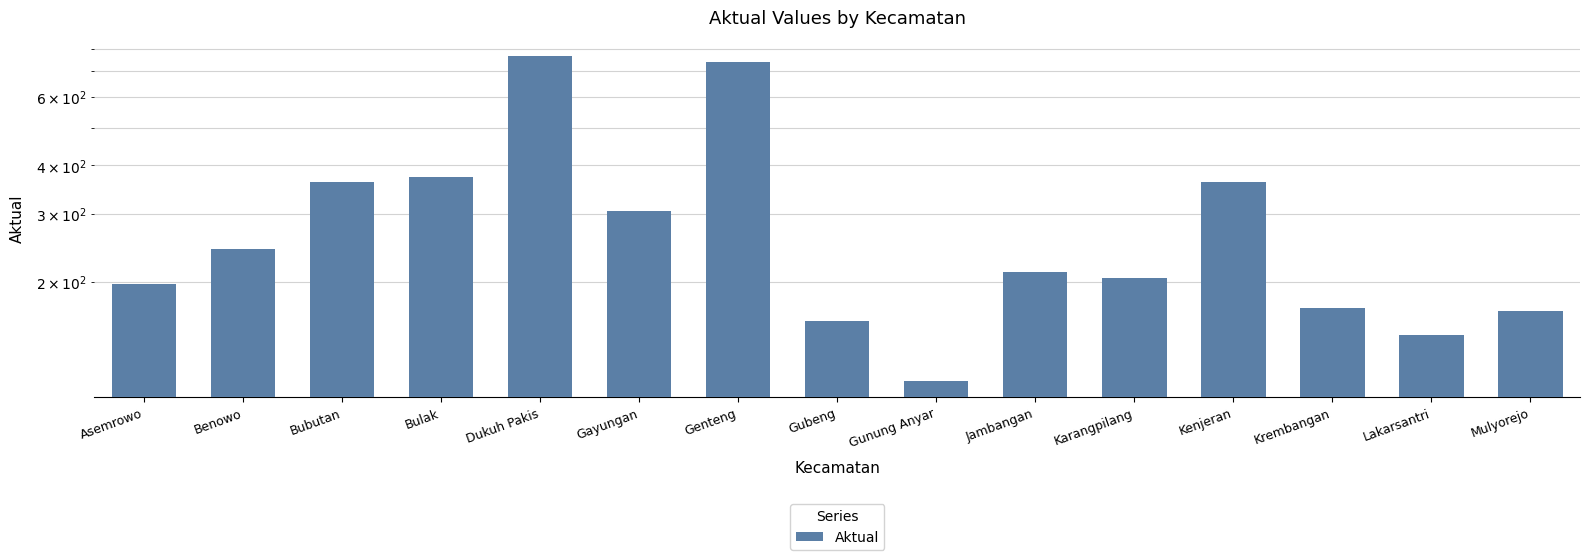

List the labels in order of value, smallest first.

Gunung Anyar, Lakarsantri, Gubeng, Mulyorejo, Krembangan, Asemrowo, Karangpilang, Jambangan, Benowo, Gayungan, Kenjeran, Bubutan, Bulak, Genteng, Dukuh Pakis